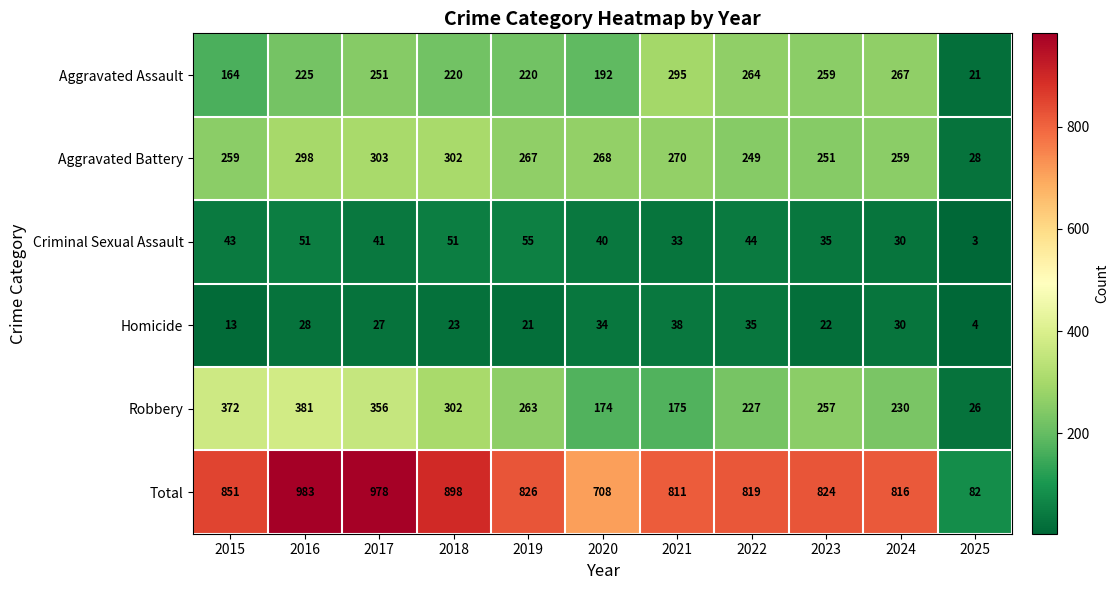

Rank the series by their maximum value, from lowest to highest.

Homicide, Criminal Sexual Assault, Aggravated Assault, Aggravated Battery, Robbery, Total